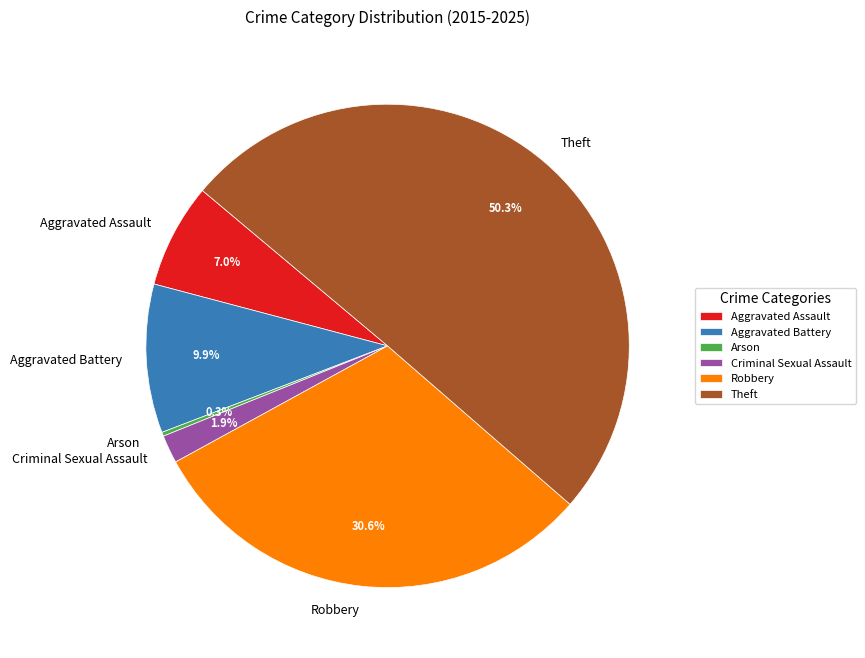

True or false: Robbery accounts for 31% of the total.

True